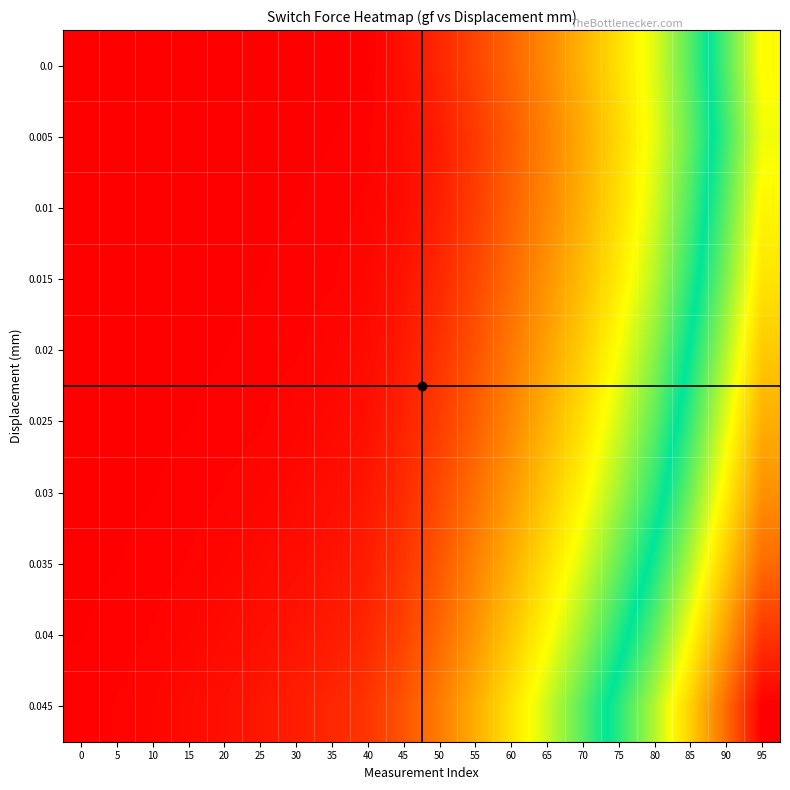

Reading left to right, transcribe all the data shown in this chart.

0.0: 0=0.0	5=0.0	10=0.0	15=0.0	20=0.0	25=0.0	30=0.0	35=0.0	40=0.1	45=2.6	50=5.8	55=10.2	60=15.1	65=20.3	70=26.7	75=33.2	80=40.1	85=50.3	90=62.4	95=75.8
0.005: 0=0.0	5=0.0	10=0.0	15=0.0	20=0.0	25=0.0	30=0.1	35=0.2	40=0.5	45=1.8	50=4.2	55=8.5	60=13.6	65=19.2	70=25.4	75=32.0	80=39.5	85=49.1	90=61.0	95=74.2
0.01: 0=0.0	5=0.0	10=0.0	15=0.0	20=0.0	25=0.1	30=0.2	35=0.4	40=0.8	45=2.0	50=4.8	55=9.1	60=14.5	65=20.0	70=26.2	75=33.0	80=40.8	85=51.0	90=63.2	95=76.5
0.015: 0=0.0	5=0.0	10=0.0	15=0.0	20=0.1	25=0.2	30=0.4	35=0.6	40=1.2	45=3.0	50=6.0	55=10.5	60=16.0	65=21.8	70=28.0	75=35.0	80=43.0	85=53.5	90=65.8	95=79.0
0.02: 0=0.0	5=0.0	10=0.0	15=0.1	20=0.2	25=0.4	30=0.6	35=1.0	40=1.8	45=4.0	50=7.5	55=12.2	60=18.0	65=24.0	70=30.5	75=38.0	80=46.2	85=57.0	90=69.5	95=83.0
0.025: 0=0.0	5=0.0	10=0.1	15=0.2	20=0.4	25=0.6	30=1.0	35=1.5	40=2.5	45=5.2	50=9.0	55=14.0	60=20.0	65=26.5	70=33.2	75=41.0	80=49.5	85=60.5	90=73.2	95=87.0
0.03: 0=0.0	5=0.1	10=0.2	15=0.4	20=0.7	25=1.0	30=1.5	35=2.2	40=3.5	45=6.5	50=11.0	55=16.5	60=22.8	65=29.5	70=36.5	75=44.5	80=53.2	85=64.5	90=77.5	95=91.5
0.035: 0=0.1	5=0.2	10=0.4	15=0.7	20=1.1	25=1.6	30=2.2	35=3.0	40=4.5	45=8.0	50=13.0	55=19.2	60=26.0	65=33.0	70=40.5	75=49.0	80=58.0	85=69.5	90=83.0	95=97.0
0.04: 0=0.2	5=0.4	10=0.7	15=1.1	20=1.7	25=2.4	30=3.2	35=4.2	40=6.0	45=10.0	50=15.5	55=22.2	60=29.5	65=37.0	70=45.0	75=54.0	80=63.5	85=75.5	90=89.5	95=105.0
0.045: 0=0.4	5=0.7	10=1.1	15=1.7	20=2.5	25=3.4	30=4.5	35=5.8	40=8.0	45=12.5	50=18.5	55=25.8	60=33.5	65=41.5	70=50.0	75=59.5	80=69.5	85=82.0	90=97.0	95=113.0